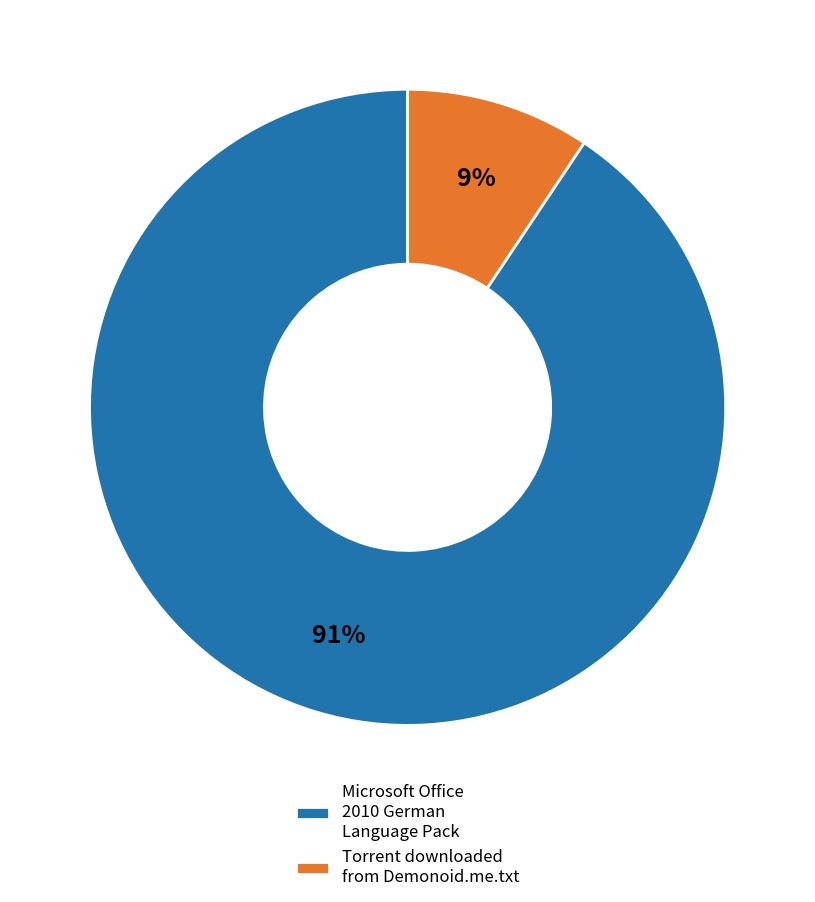

Which has a higher value, Microsoft Office 2010 German Language Pack or Torrent downloaded from Demonoid.me.txt?

Microsoft Office 2010 German Language Pack